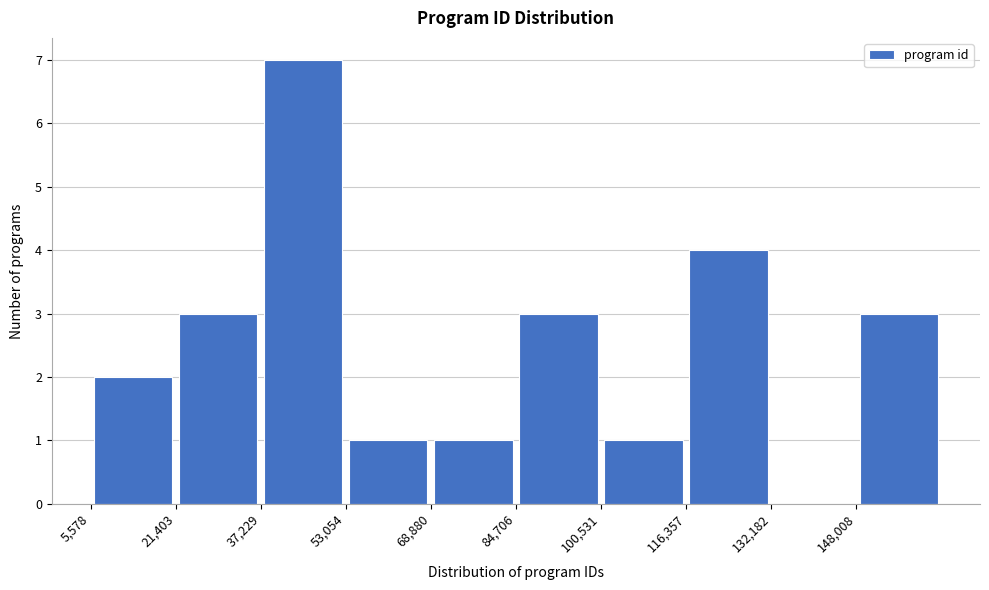

Reading left to right, list every bar in this chart as the range it spans on the x-axis followed by its height. Neither the bar edges nor the heights are printed on the chart, so give them approximately, as read against the axes.

6000 to 22000: 2
22000 to 38000: 3
38000 to 54000: 7
54000 to 68000: 1
68000 to 84000: 1
84000 to 100000: 3
100000 to 116000: 1
116000 to 132000: 4
132000 to 148000: 0
148000 to 164000: 3